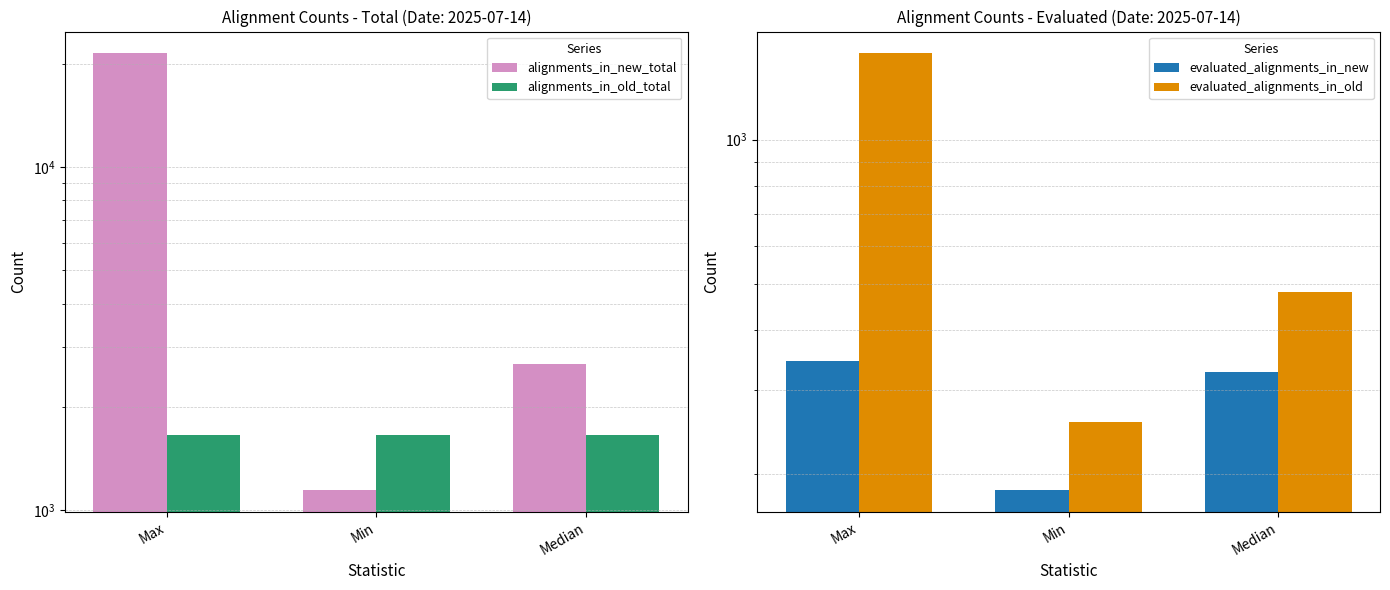

Which series has the largest total across all categories?

alignments_in_new_total